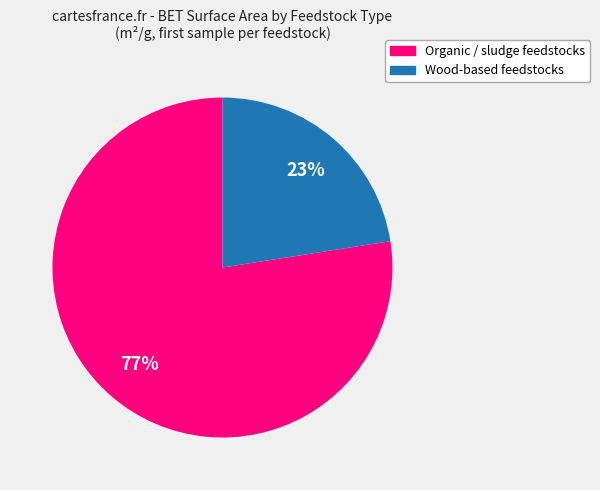

Is there any slice that represents more than half of the pie?

Yes